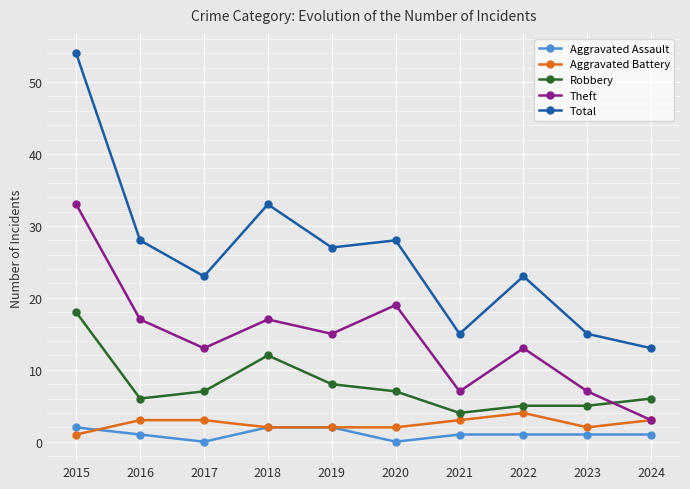

Reading left to right, list all the values displayed in this chart.

Aggravated Assault: 2015=2	2016=1	2017=0	2018=2	2019=2	2020=0	2021=1	2022=1	2023=1	2024=1
Aggravated Battery: 2015=1	2016=3	2017=3	2018=2	2019=2	2020=2	2021=3	2022=4	2023=2	2024=3
Robbery: 2015=18	2016=6	2017=7	2018=12	2019=8	2020=7	2021=4	2022=5	2023=5	2024=6
Theft: 2015=33	2016=17	2017=13	2018=17	2019=15	2020=19	2021=7	2022=13	2023=7	2024=3
Total: 2015=54	2016=28	2017=23	2018=33	2019=27	2020=28	2021=15	2022=23	2023=15	2024=13